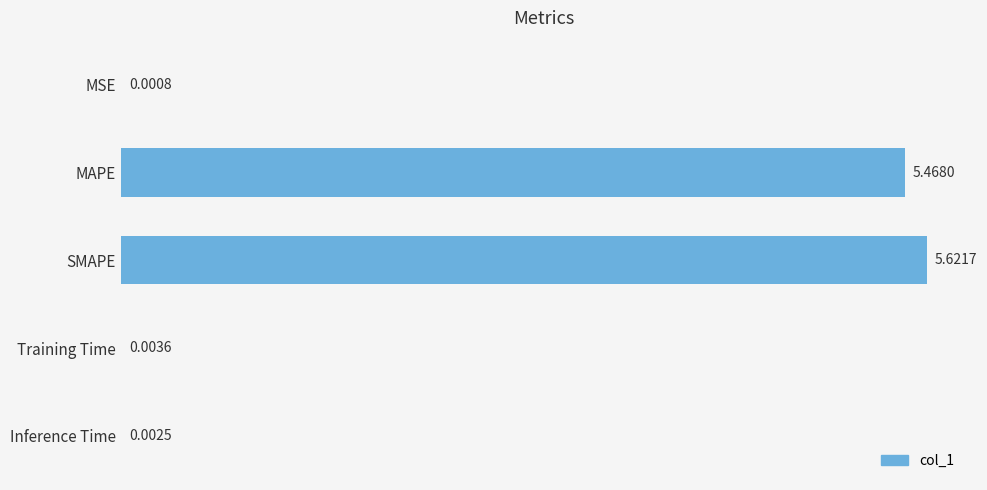

What is the average value?

2.2